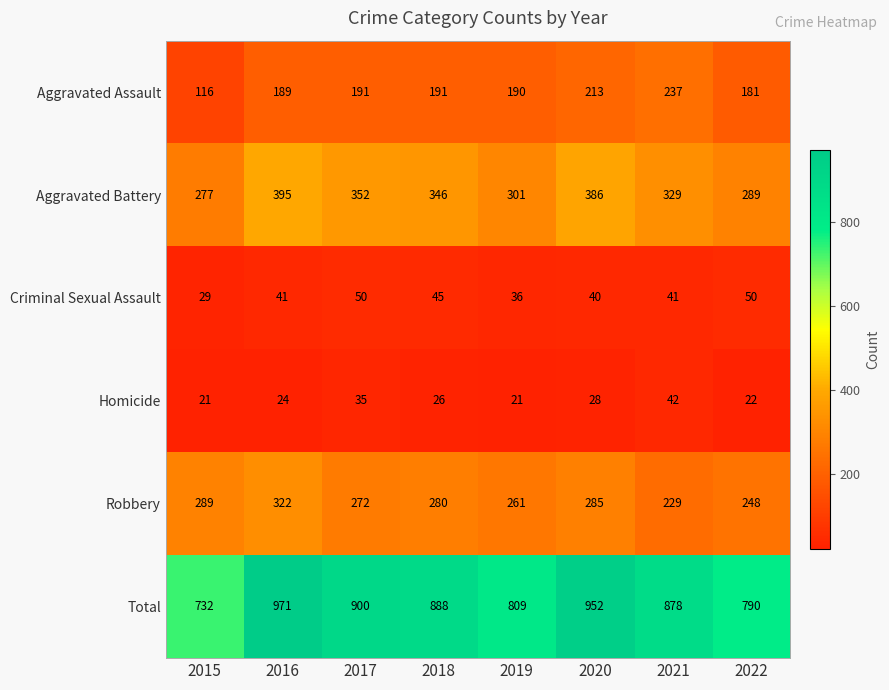

Where is Criminal Sexual Assault nearest to the value 39?

2020